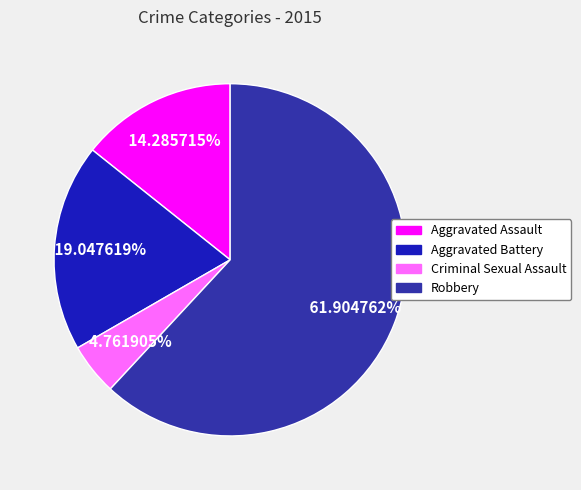

How many slices are in this pie chart?

4